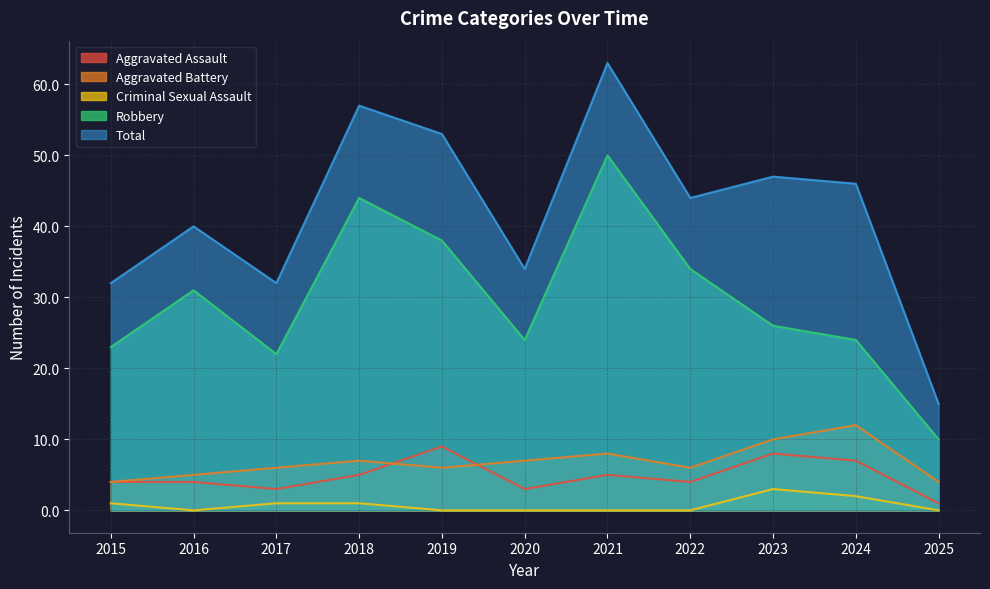

What are all the series names shown in the legend?

Aggravated Assault, Aggravated Battery, Criminal Sexual Assault, Robbery, Total